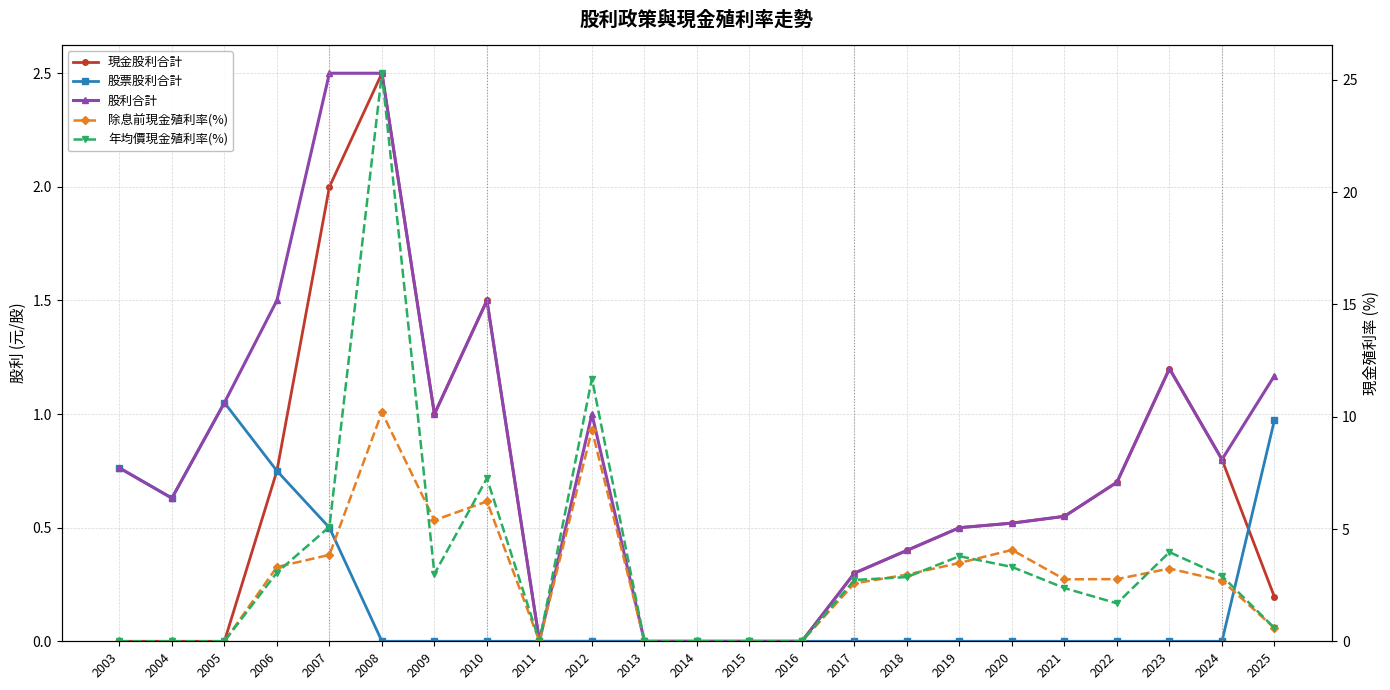

What is the value of the 股利合計 point at the 23rd from the left?

1.2